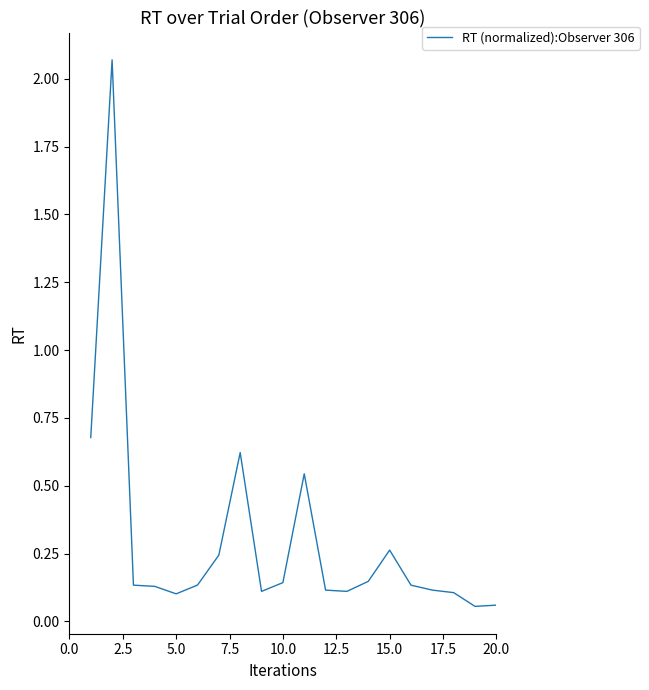

What is the difference between the maximum and minimum values?

2.0